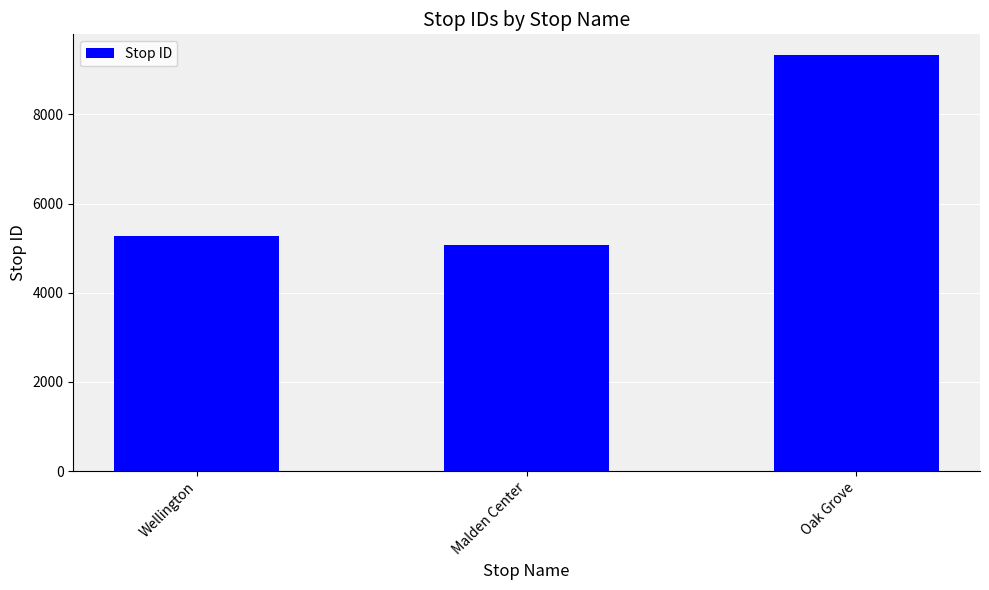

How many series are shown in this chart?

1